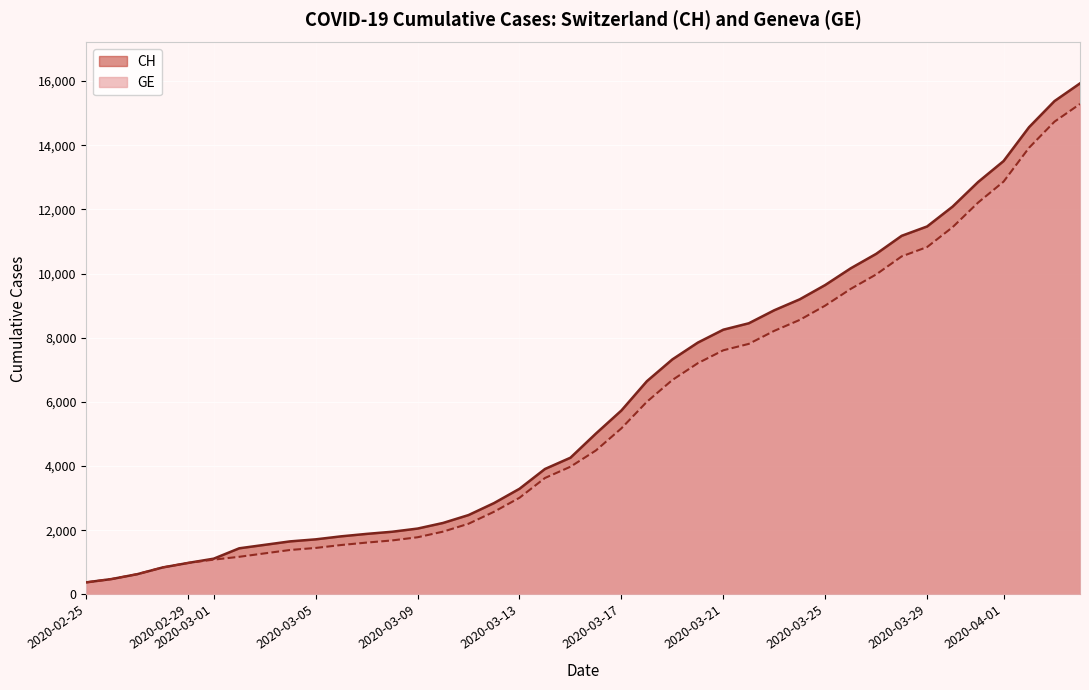

Which series has the largest range (max minus min)?

CH